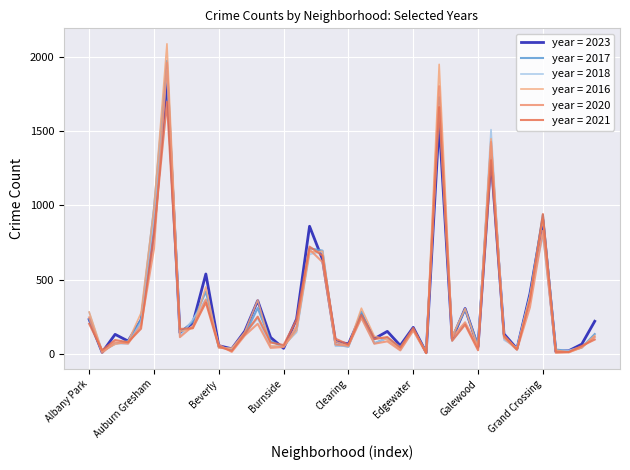

Does the chart display data point markers on the line(s)?

No